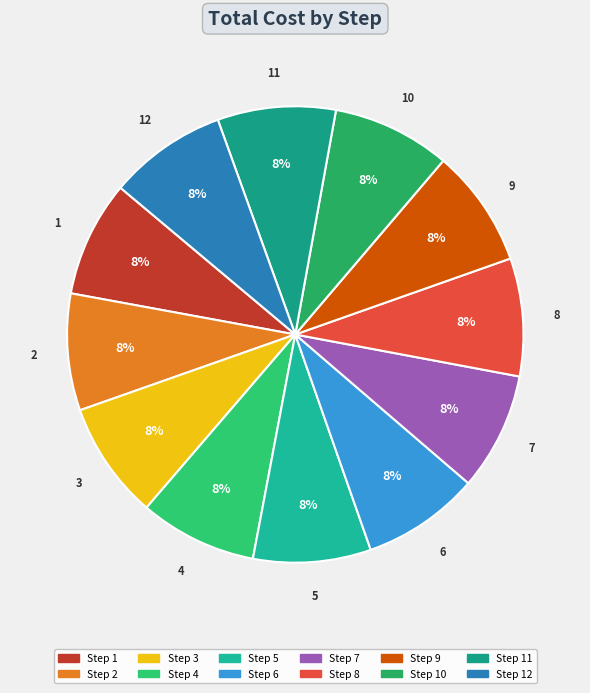

Count the number of slices in the pie.

12